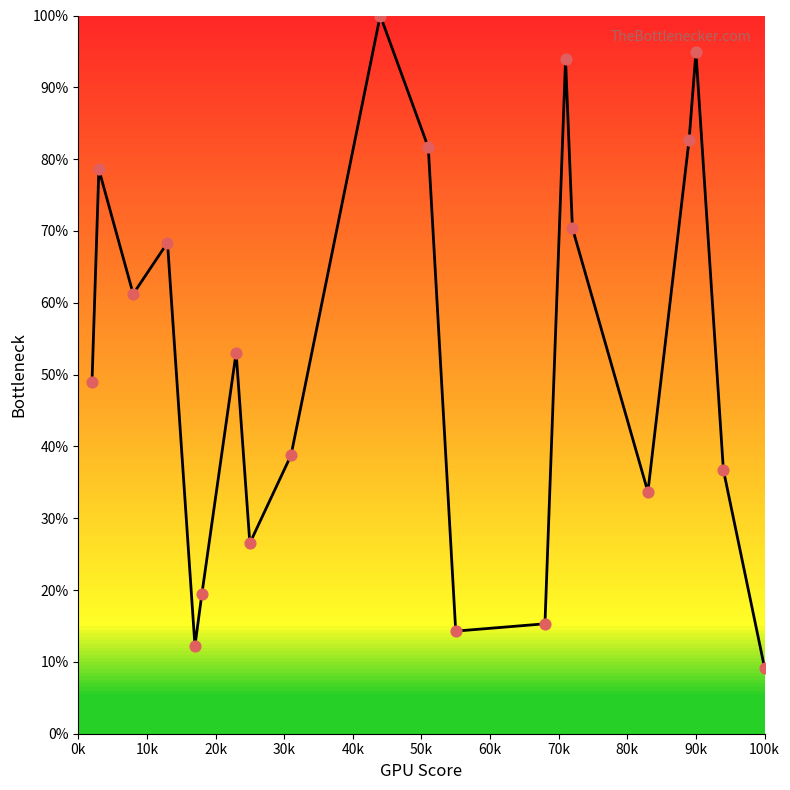

What is the difference between the maximum and minimum values?

90.8